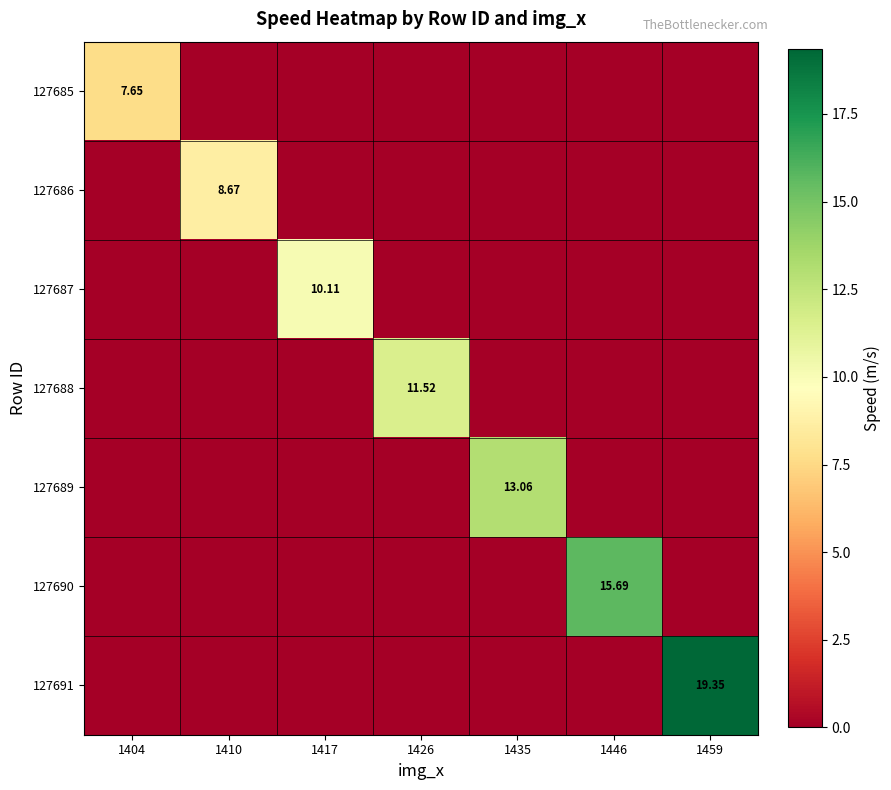

What is the sum of all 127691 values?

19.4